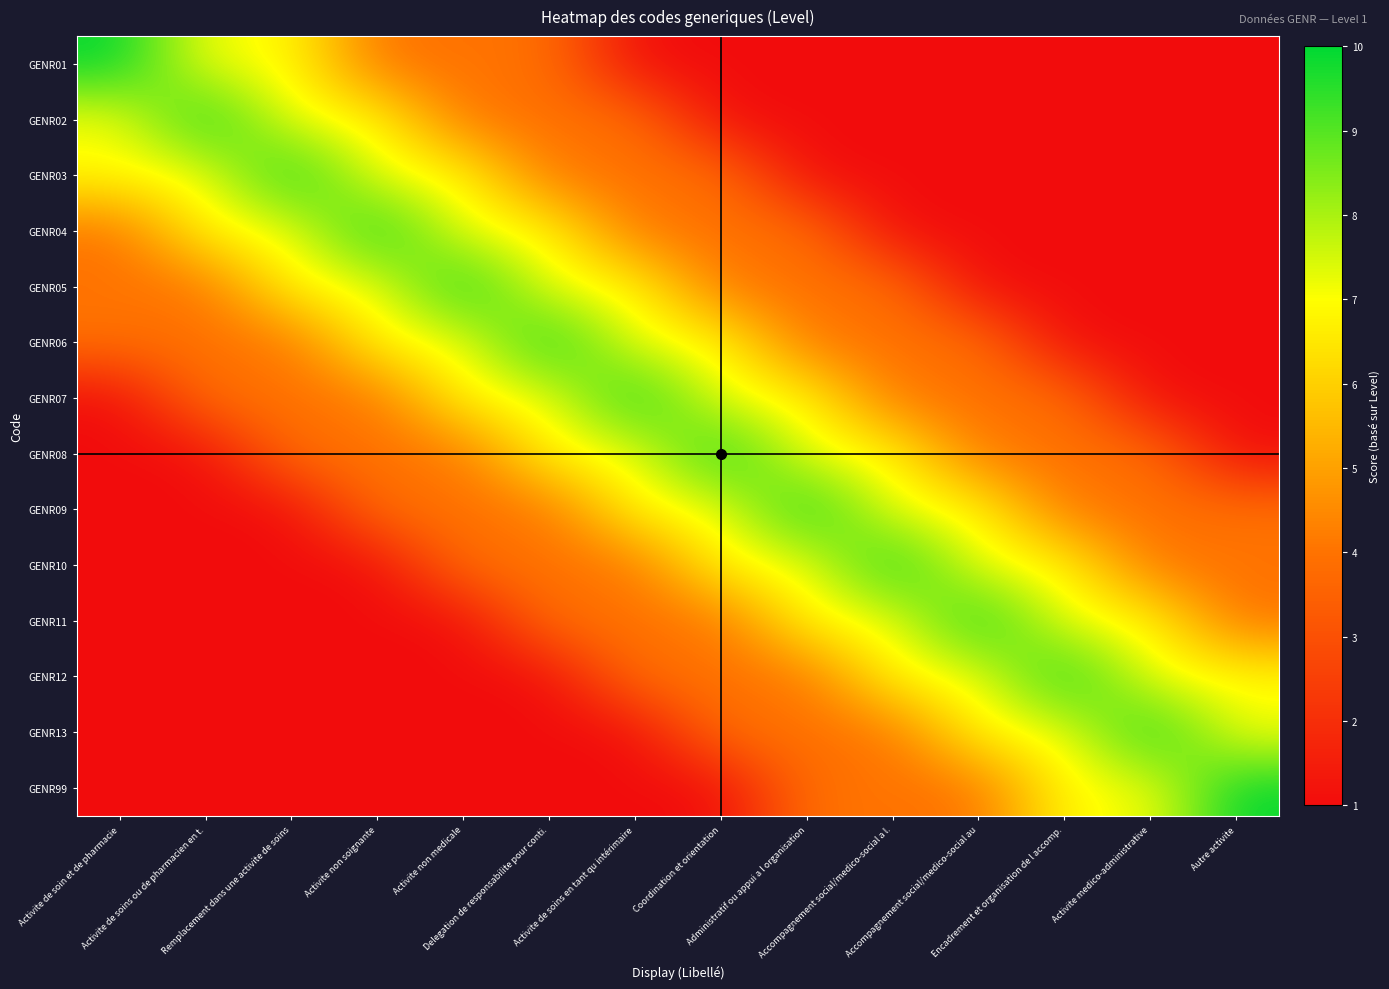

Rank the series by their maximum value, from lowest to highest.

GENR01, GENR02, GENR03, GENR04, GENR05, GENR06, GENR07, GENR08, GENR09, GENR10, GENR11, GENR12, GENR13, GENR99